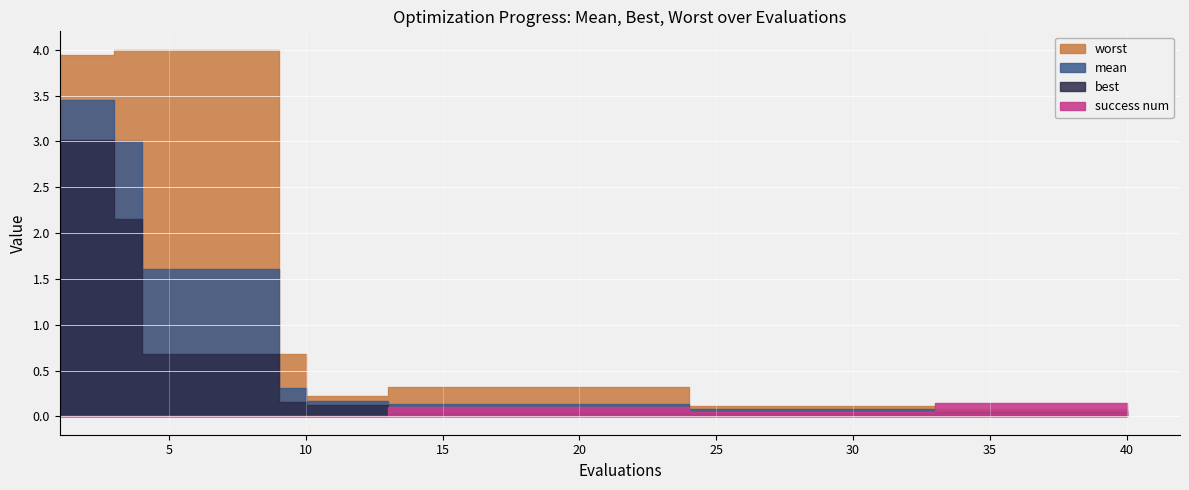

How many lines are shown in the chart?

4